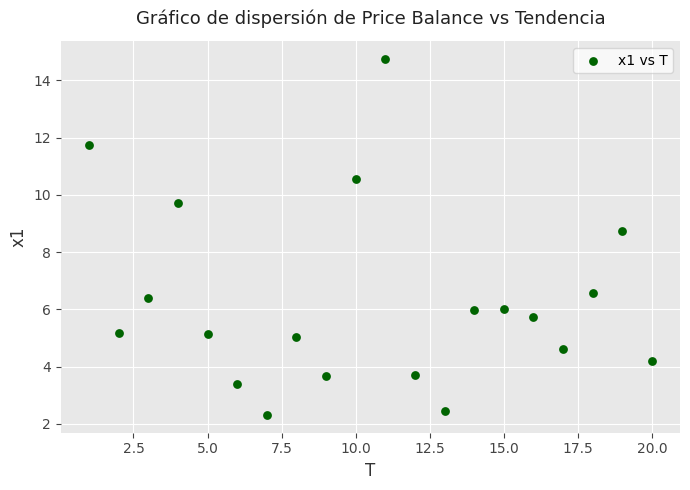

What is the range of X values (max minus min)?

19.0